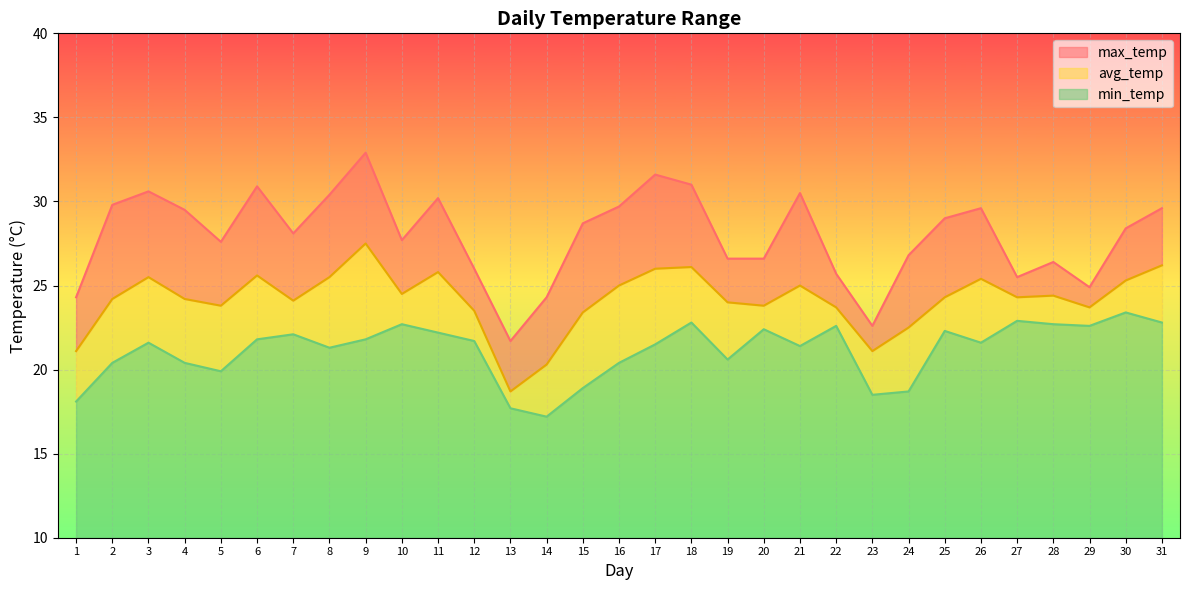

What is the value of the max_temp point at the 21st from the left?

30.5